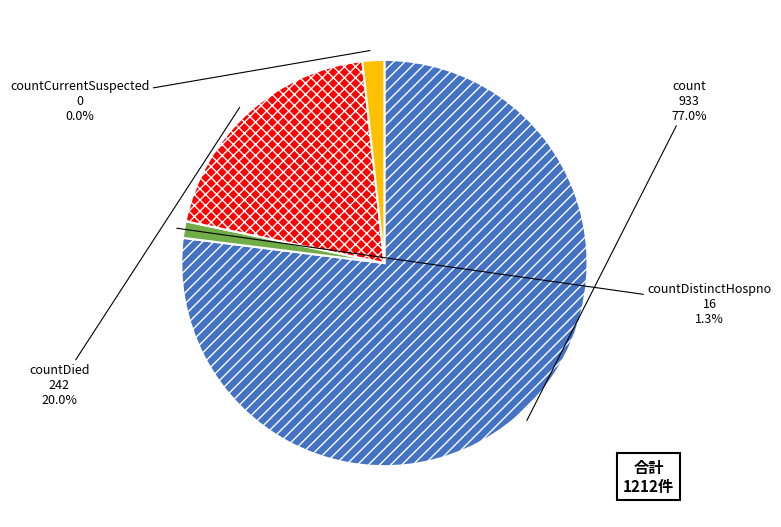

To the nearest percent, what percentage of the pie is countCurrentSuspected?

2%